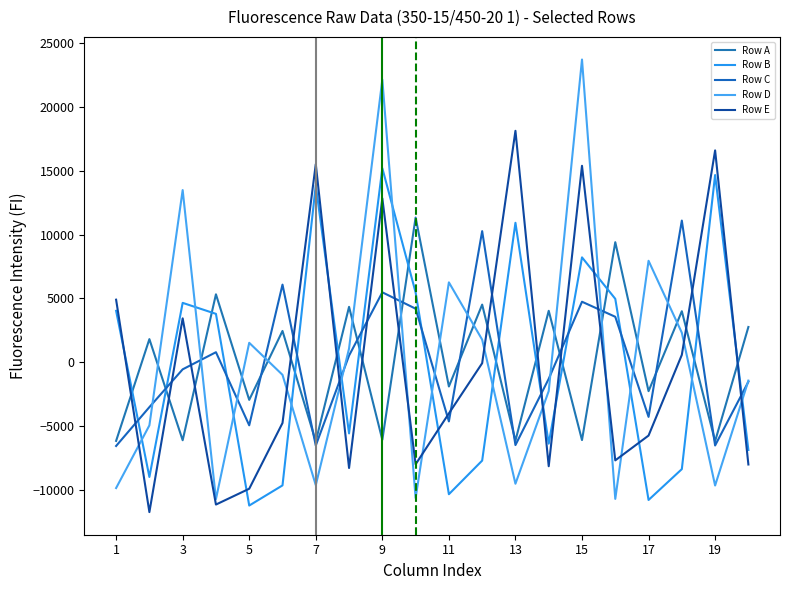

What is the highest value of the Row D series?

23695.5